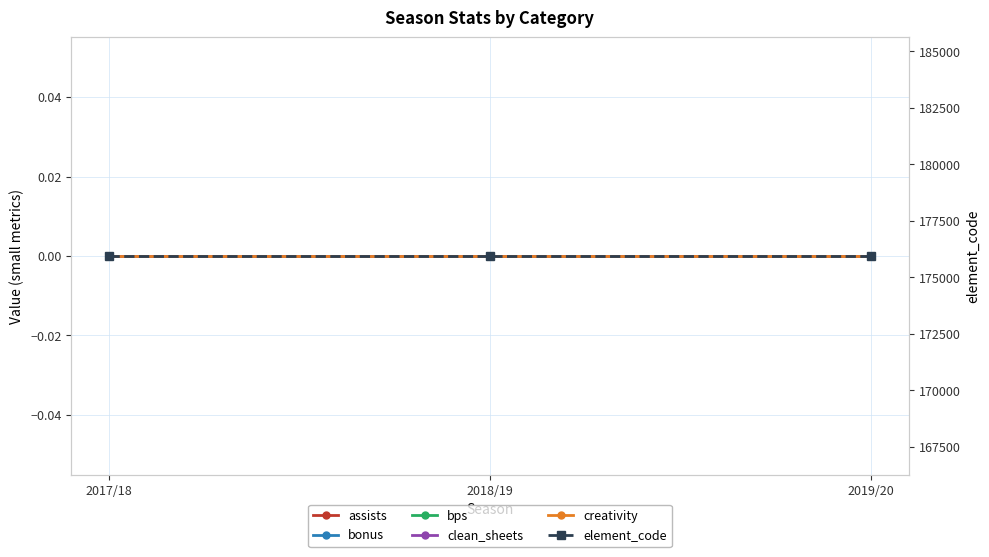

What is the total value across all series at 2017/18?

175941